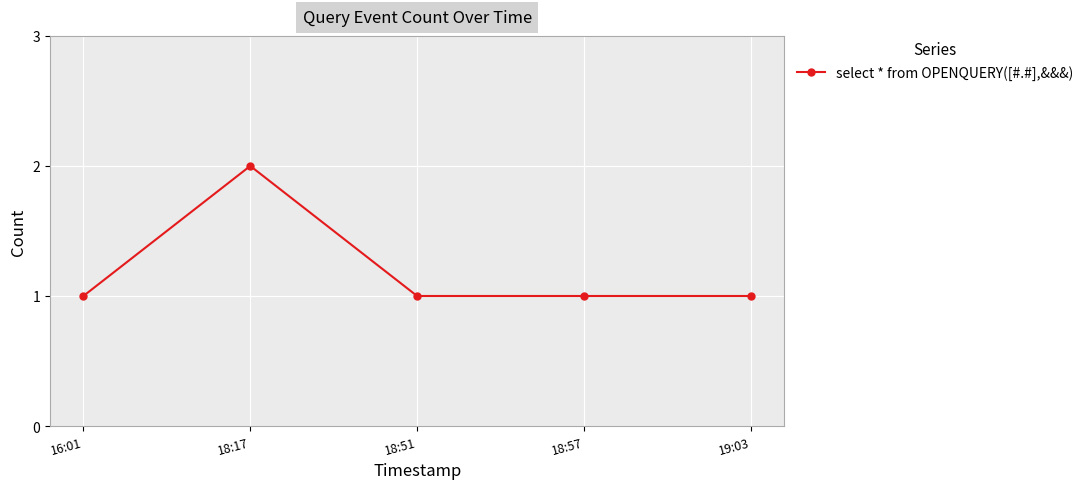

At which category does the data reach its first local peak?

18:17